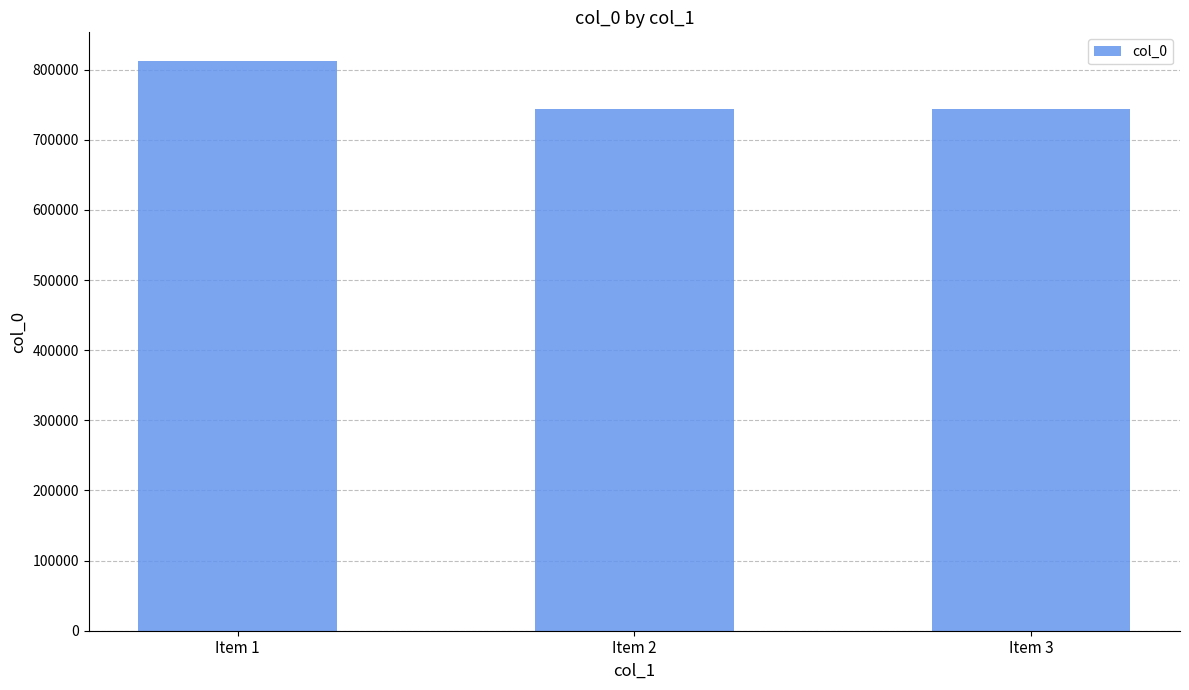

Is it true that the value at Item 2 is 744071?

True